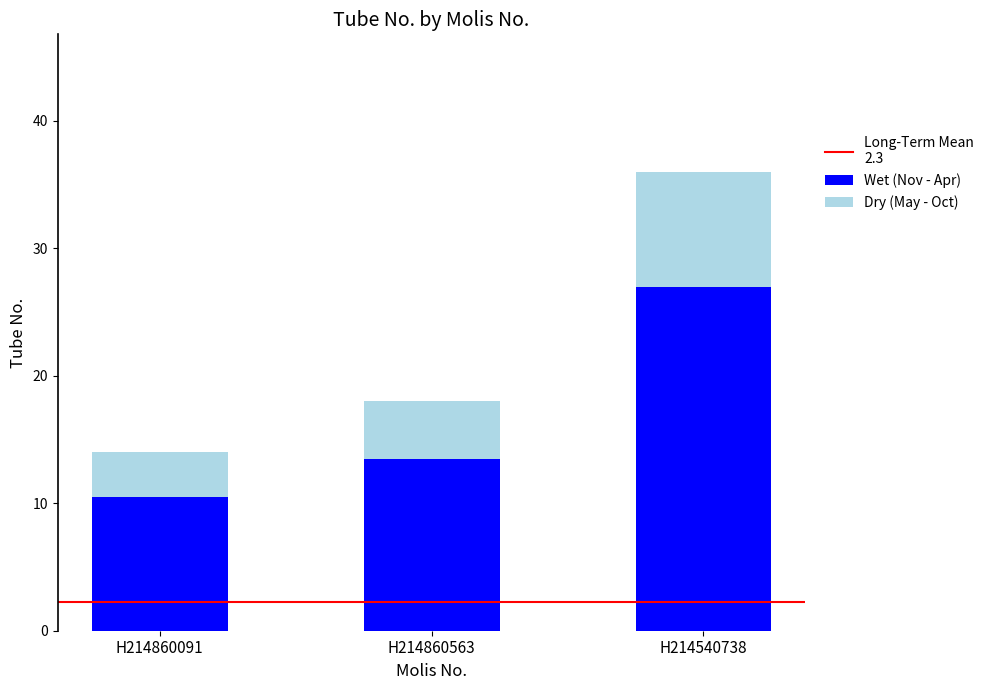

Is it true that Wet (Nov - Apr) equals 27.0 at H214540738?

True